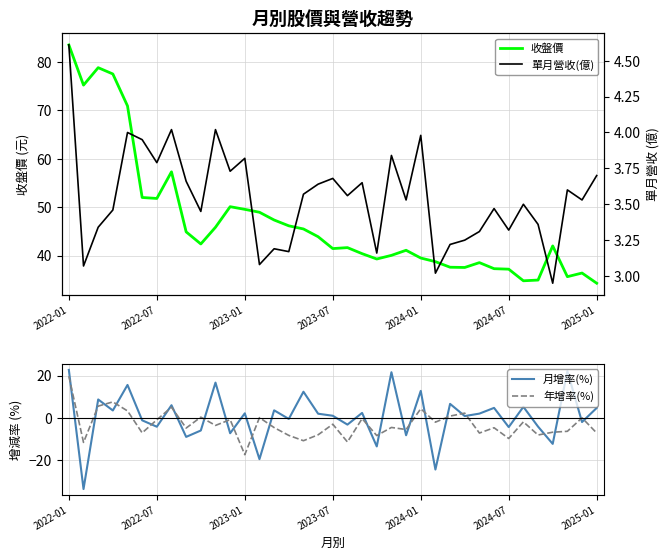

In 單月營收(億), how many points are lower than both neighbors (excluding endpoints)?

13